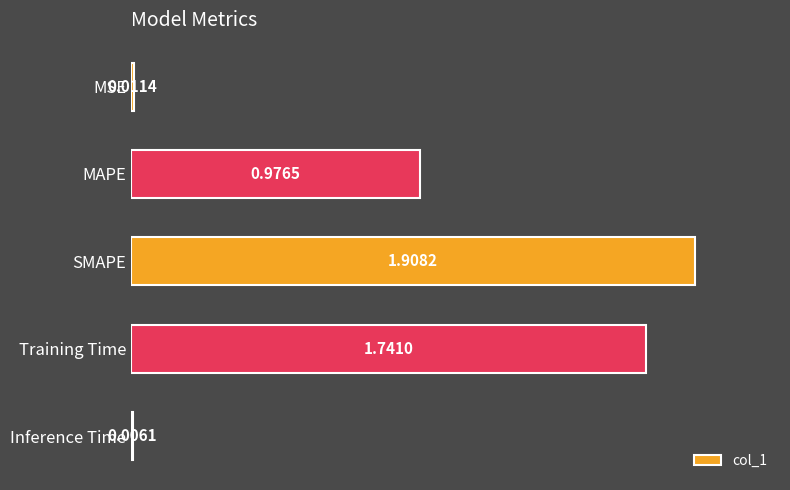

What is the sum of all values?

4.6